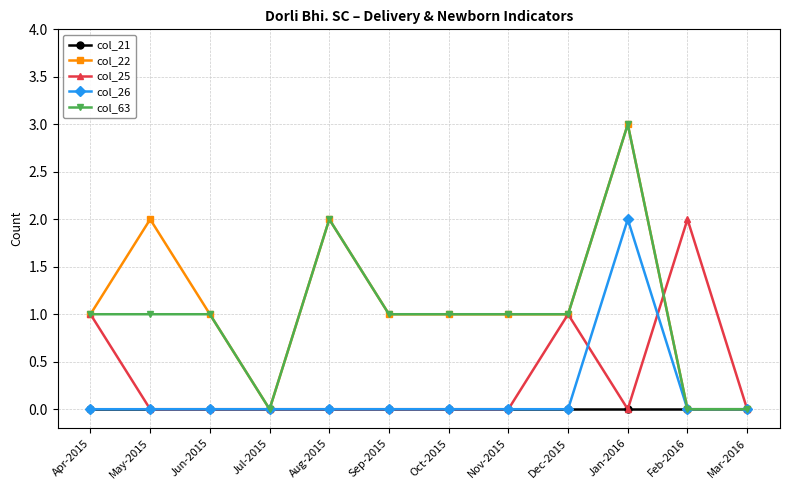

What is the difference between the col_63 values at Mar-2016 and Oct-2015?

1